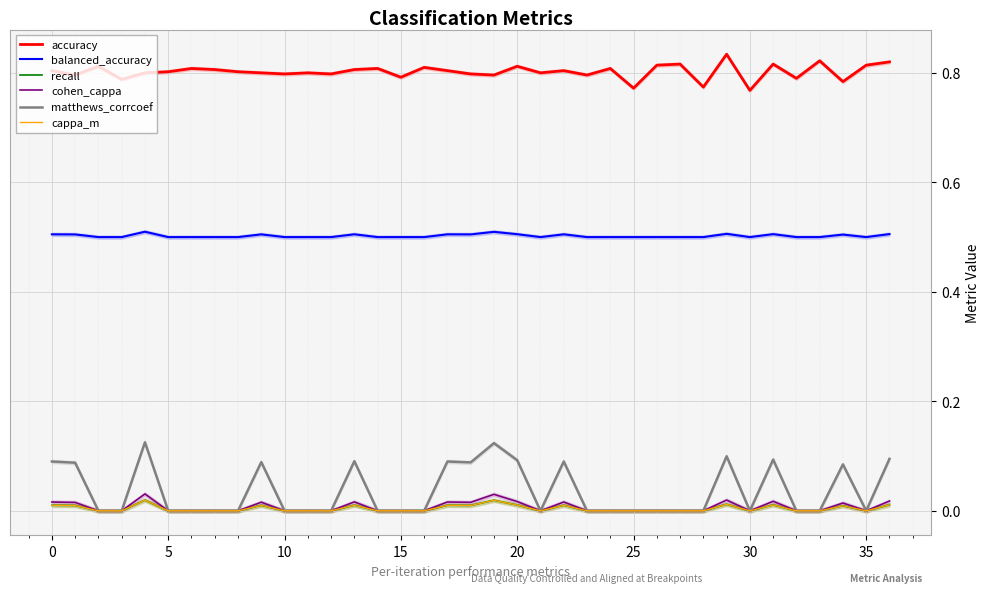

The accuracy series shows 0.8 at 20. True or false?

True